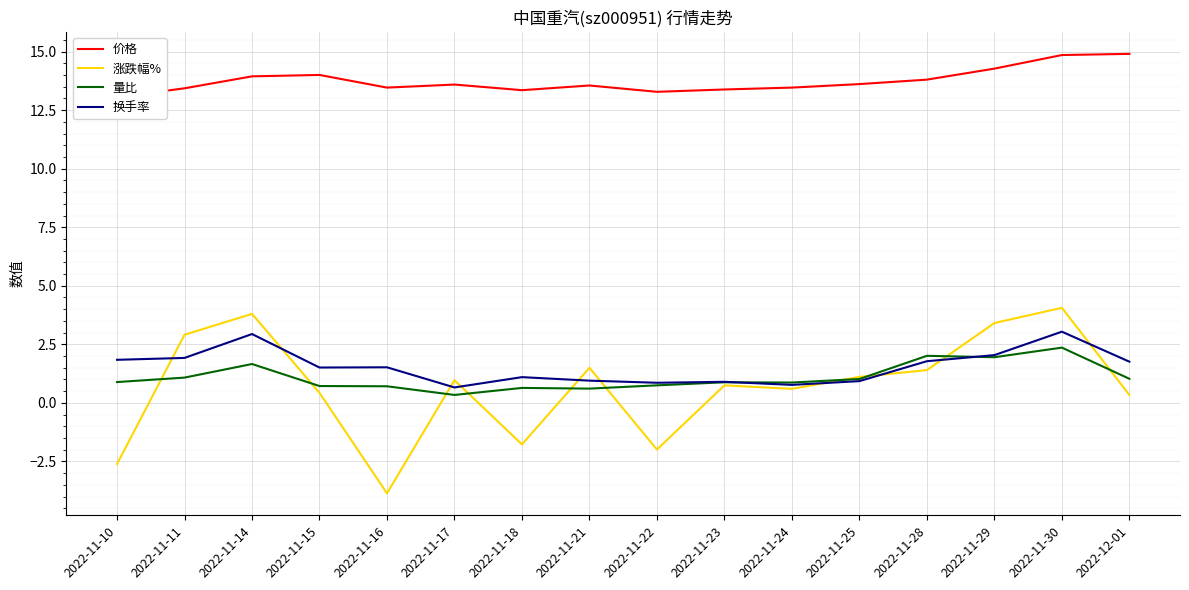

How many lines are shown in the chart?

4